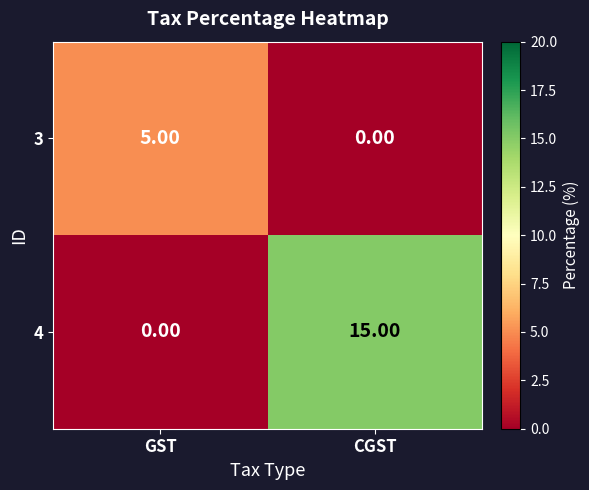

Rank the series by their average value, from highest to lowest.

4, 3